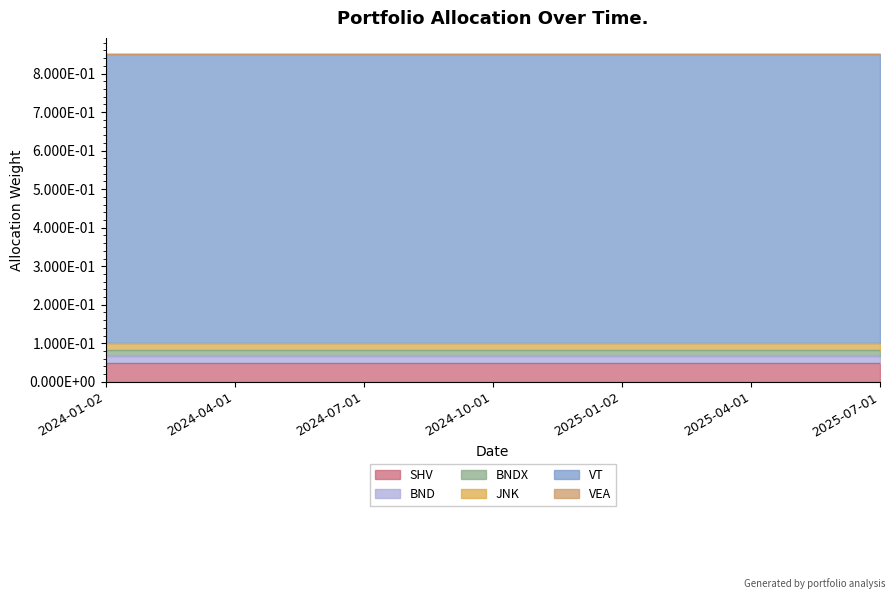

What is the spread (max minus min) of values at 2024-01-02?

0.8